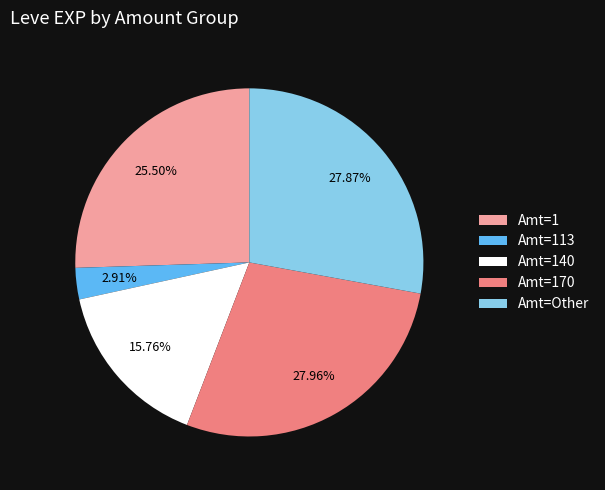

Is the sum of Amt=1 and Amt=170 greater than half?

Yes